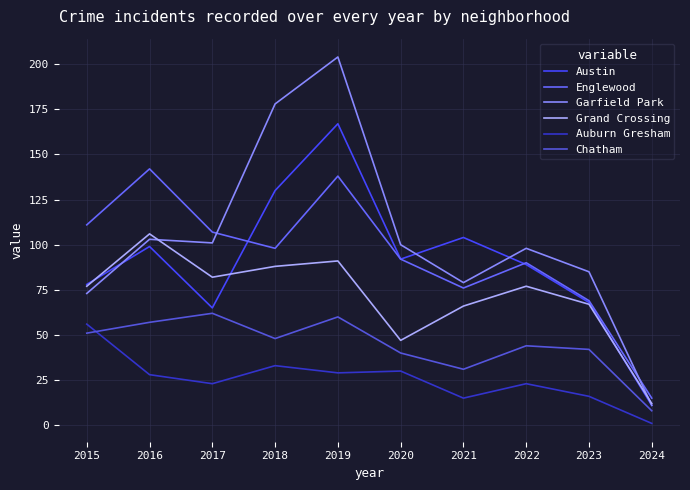

Reading left to right, list all the values displayed in this chart.

Austin: 2015=78	2016=99	2017=65	2018=130	2019=167	2020=92	2021=104	2022=89	2023=68	2024=11
Englewood: 2015=111	2016=142	2017=107	2018=98	2019=138	2020=92	2021=76	2022=90	2023=69	2024=15
Garfield Park: 2015=73	2016=103	2017=101	2018=178	2019=204	2020=100	2021=79	2022=98	2023=85	2024=11
Grand Crossing: 2015=77	2016=106	2017=82	2018=88	2019=91	2020=47	2021=66	2022=77	2023=67	2024=12
Auburn Gresham: 2015=56	2016=28	2017=23	2018=33	2019=29	2020=30	2021=15	2022=23	2023=16	2024=1
Chatham: 2015=51	2016=57	2017=62	2018=48	2019=60	2020=40	2021=31	2022=44	2023=42	2024=8